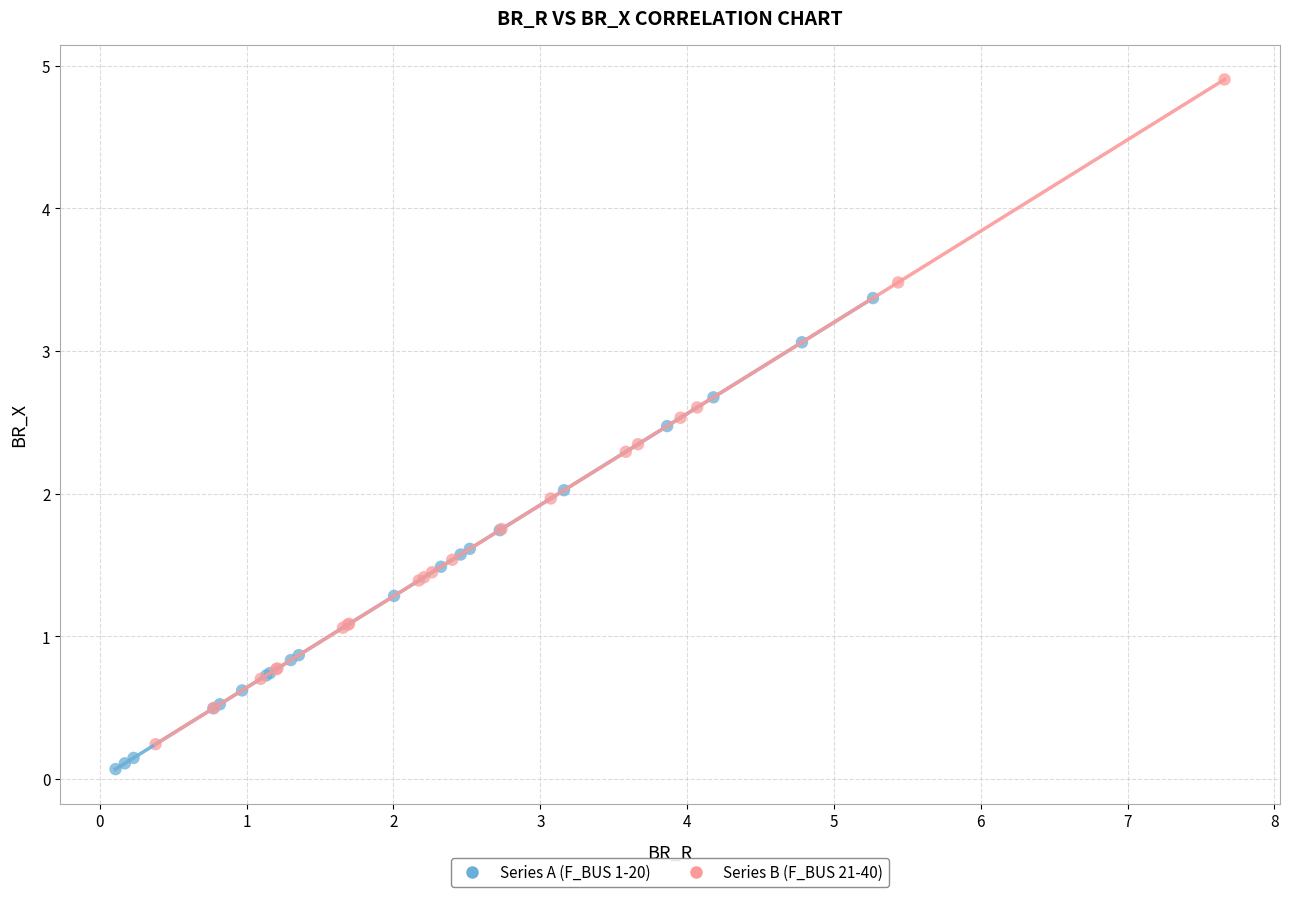

Which series contains the highest Y value?

Series B (F_BUS 21-40)